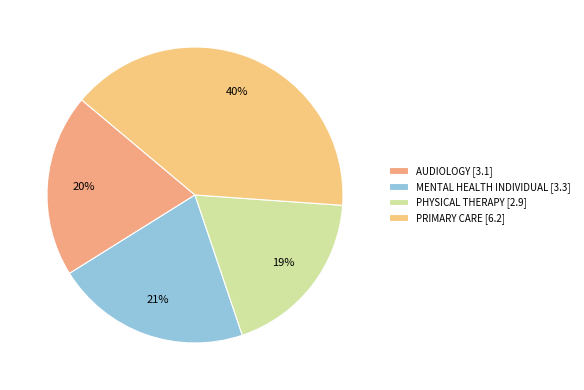

To the nearest percent, what is the combined percentage of MENTAL HEALTH INDIVIDUAL and PRIMARY CARE?

61%